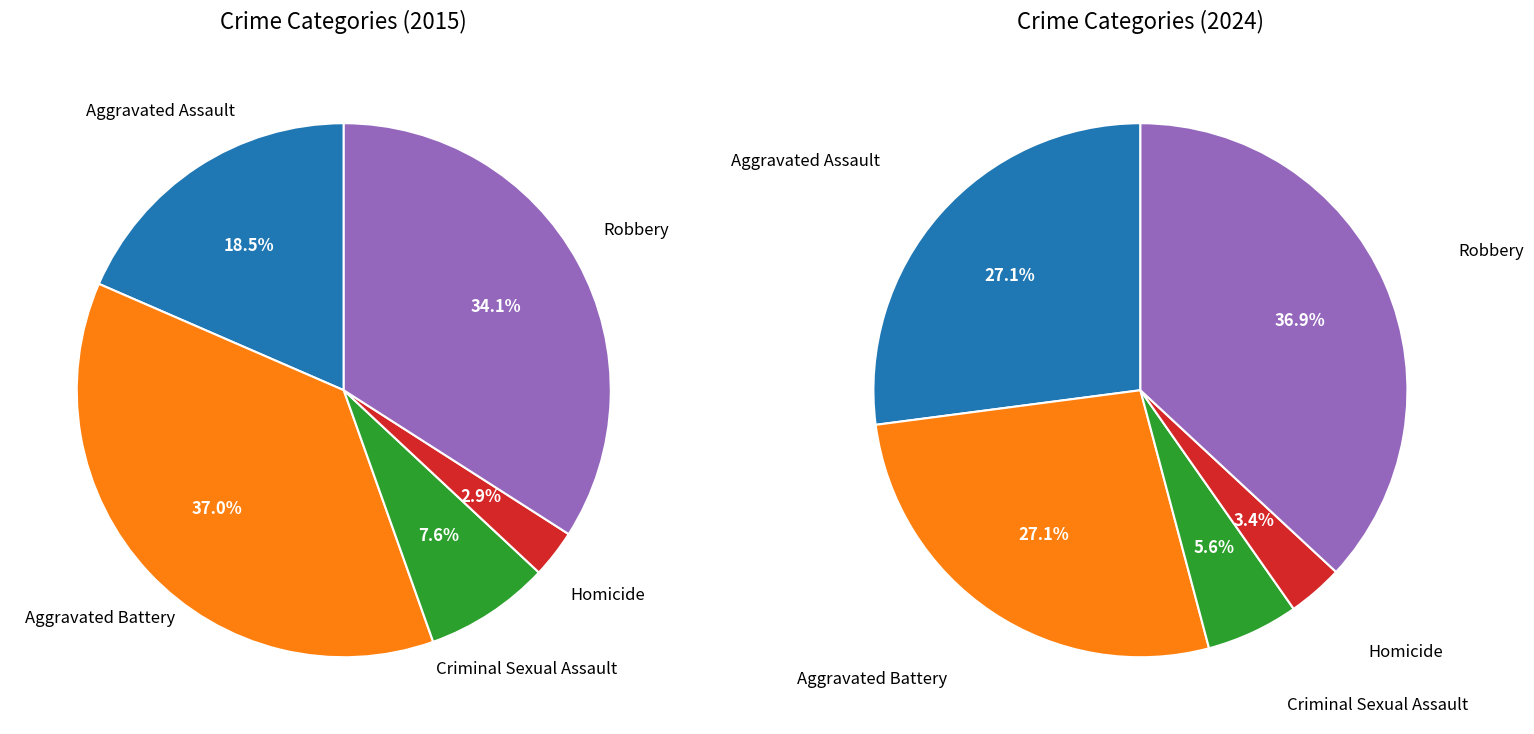

Does any single category account for the majority?

No